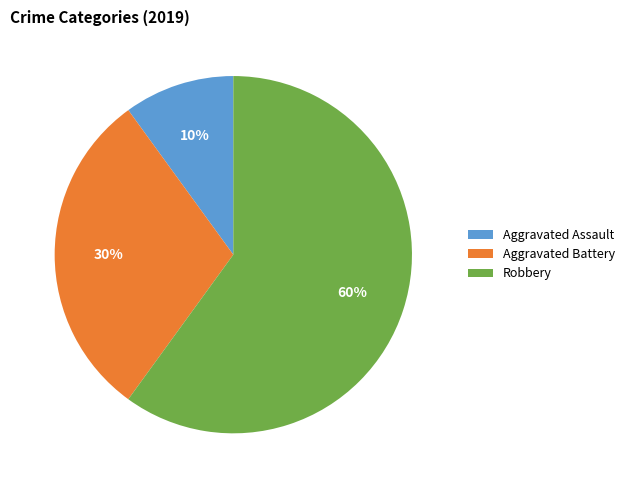

Which has a higher value, Aggravated Assault or Aggravated Battery?

Aggravated Battery